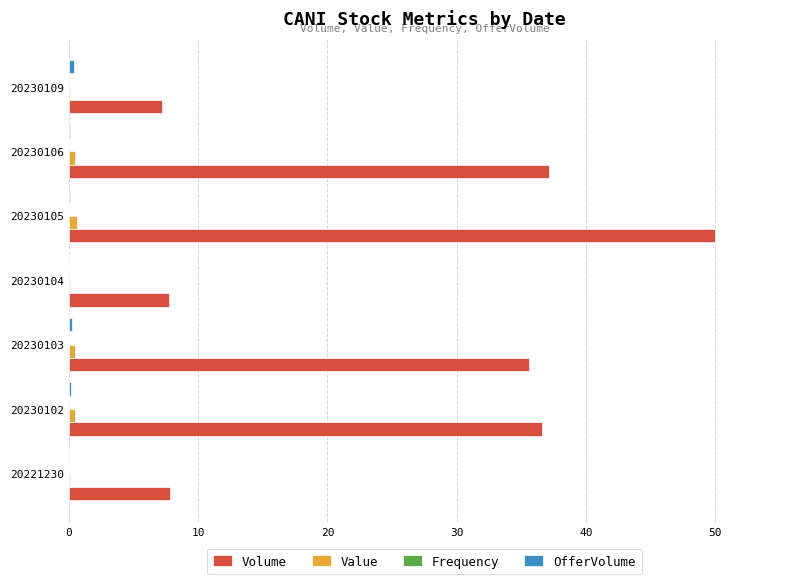

The Volume series shows 37.2 at 20230106. True or false?

True